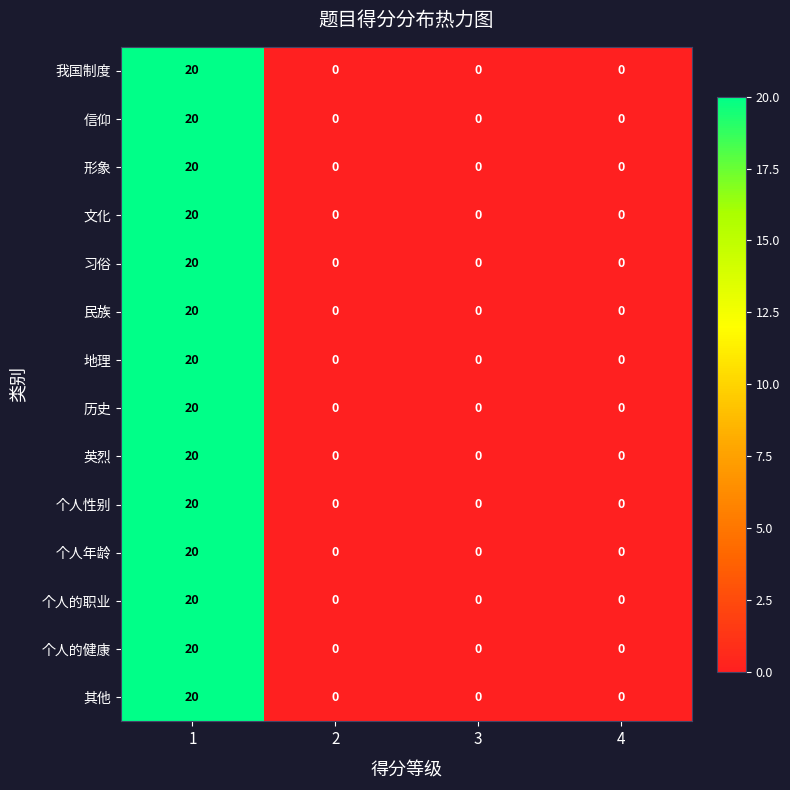

Which label corresponds to the largest value in the chart?

1